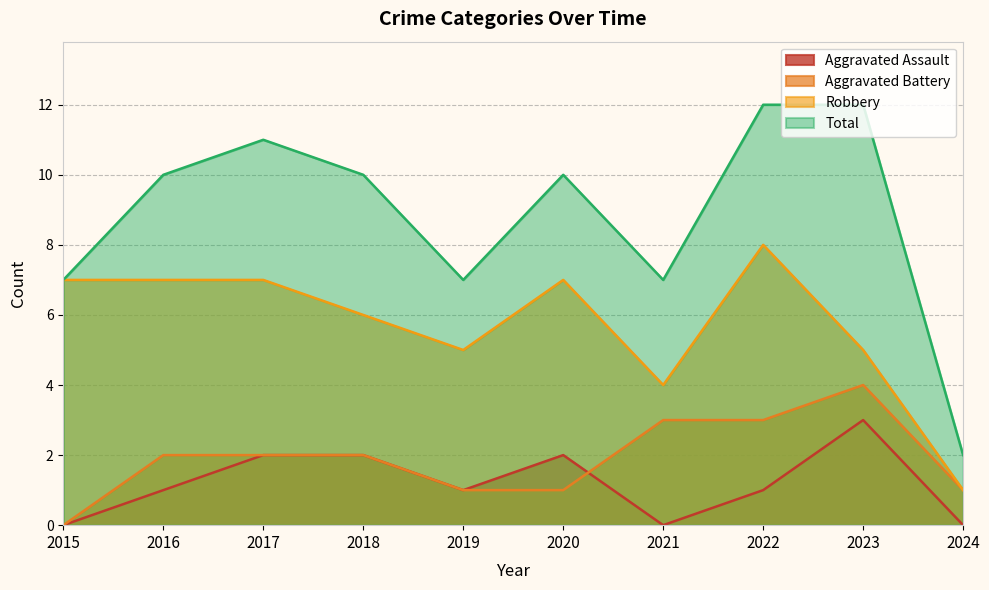

Where does the Aggravated Battery series first go above 2?

2021